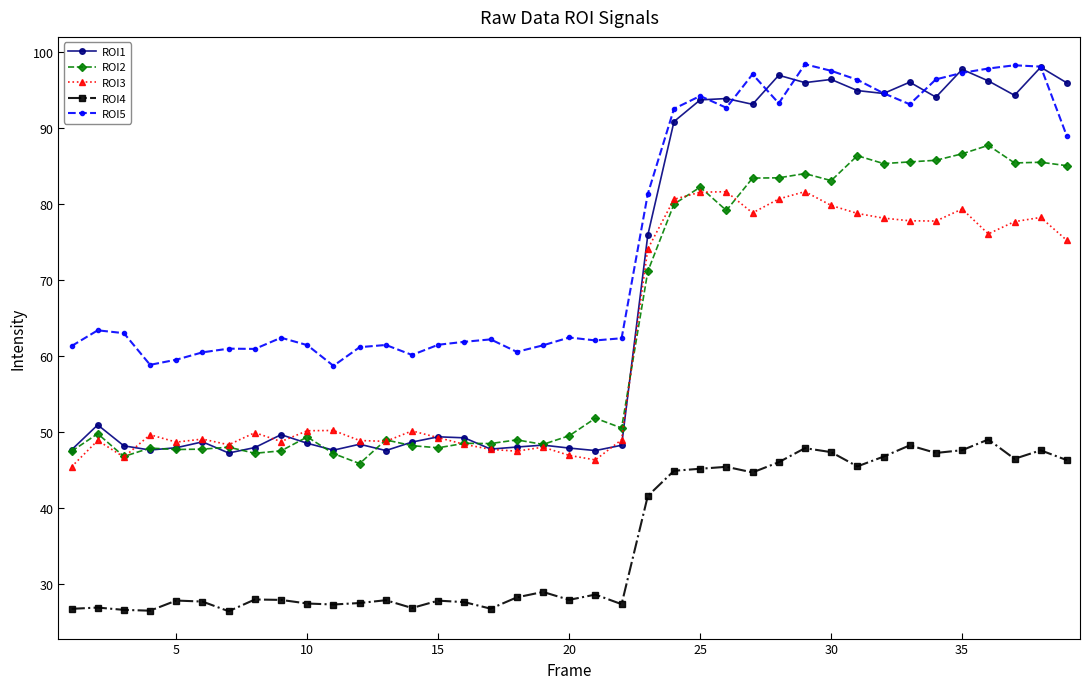

What is the minimum value shown in the chart?

26.5